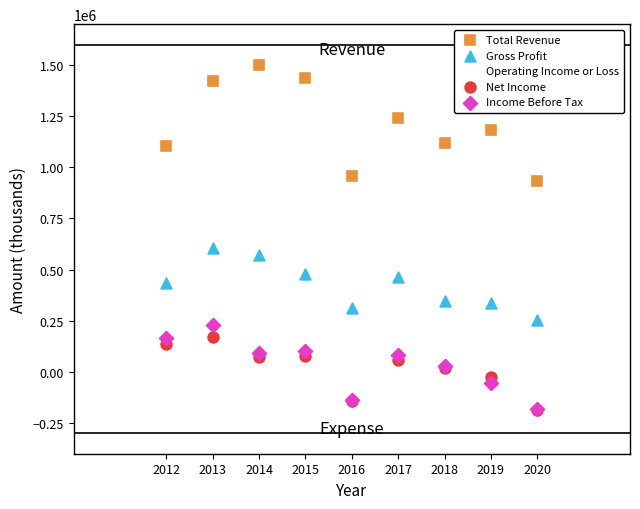

Across all series, what Y value is closest to 645100?

607100